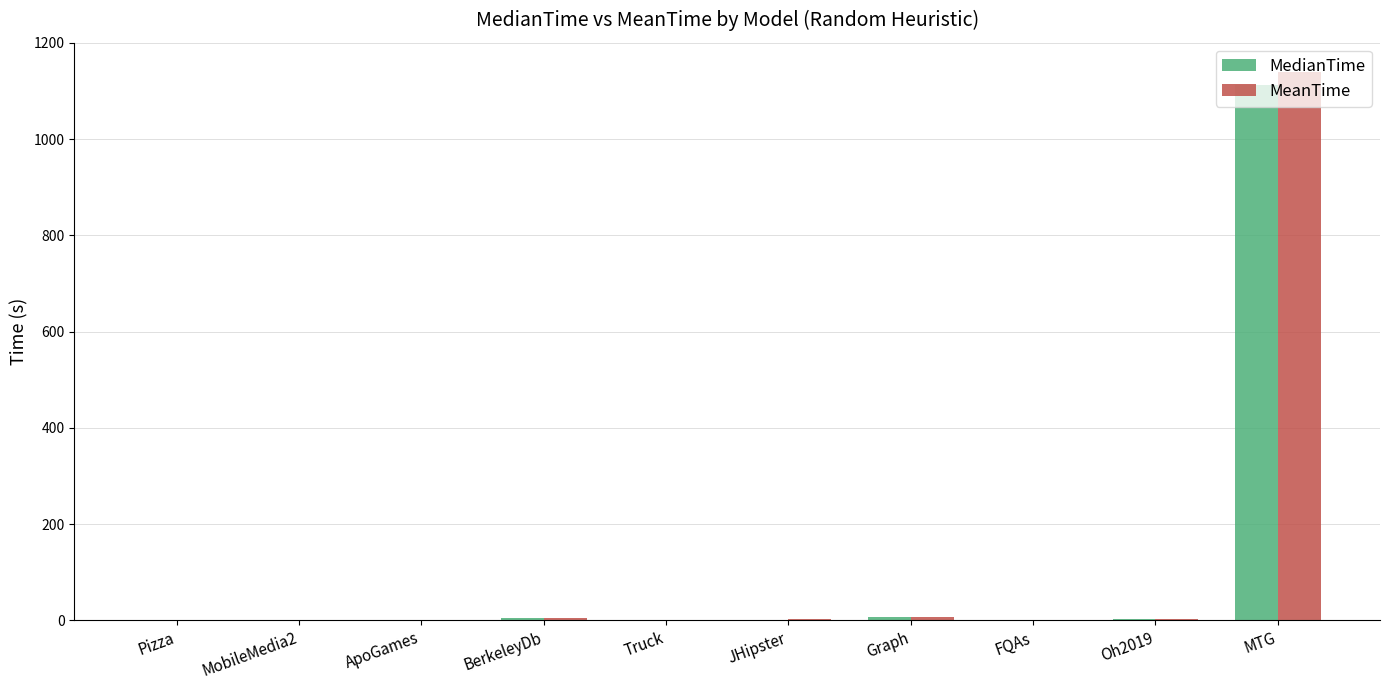

The value of MedianTime at Truck is 0.0. True or false?

True